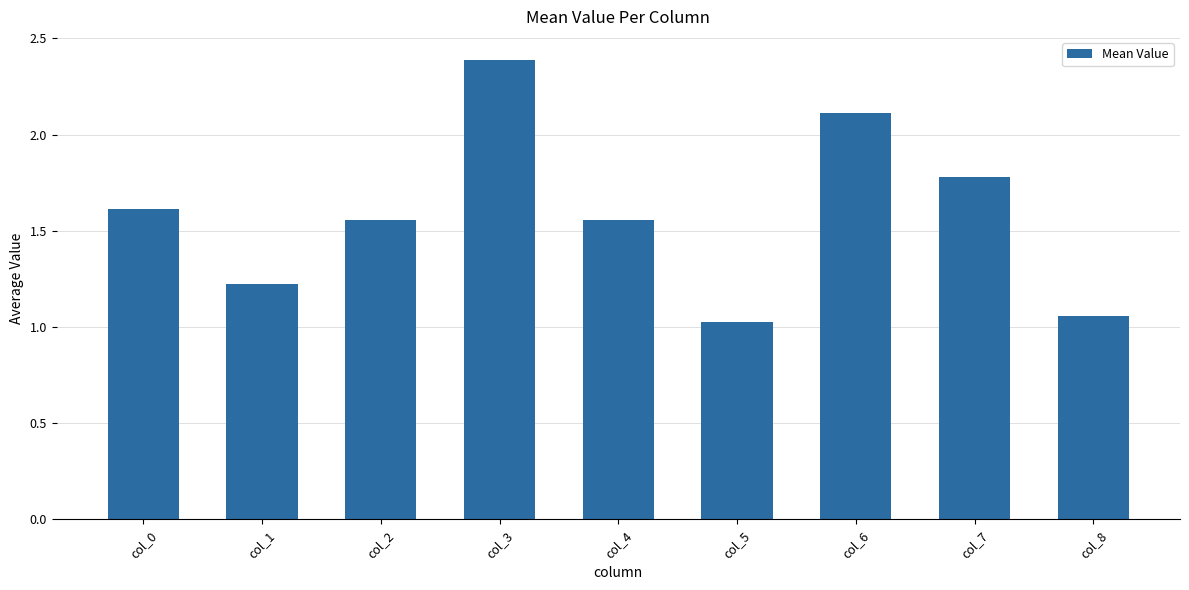

Which has a higher value, col_6 or col_3?

col_3